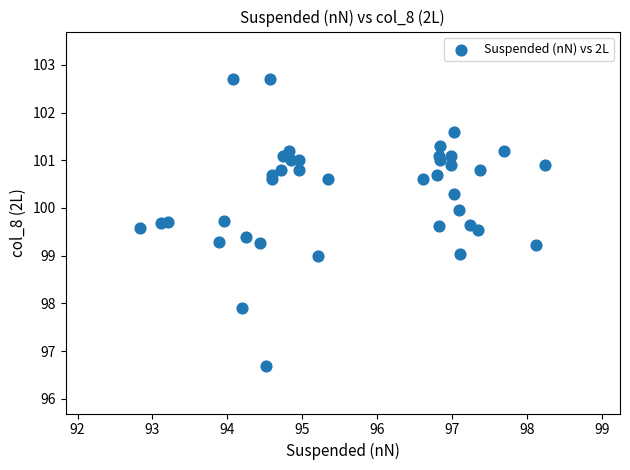

What is the range of X values (max minus min)?

5.4